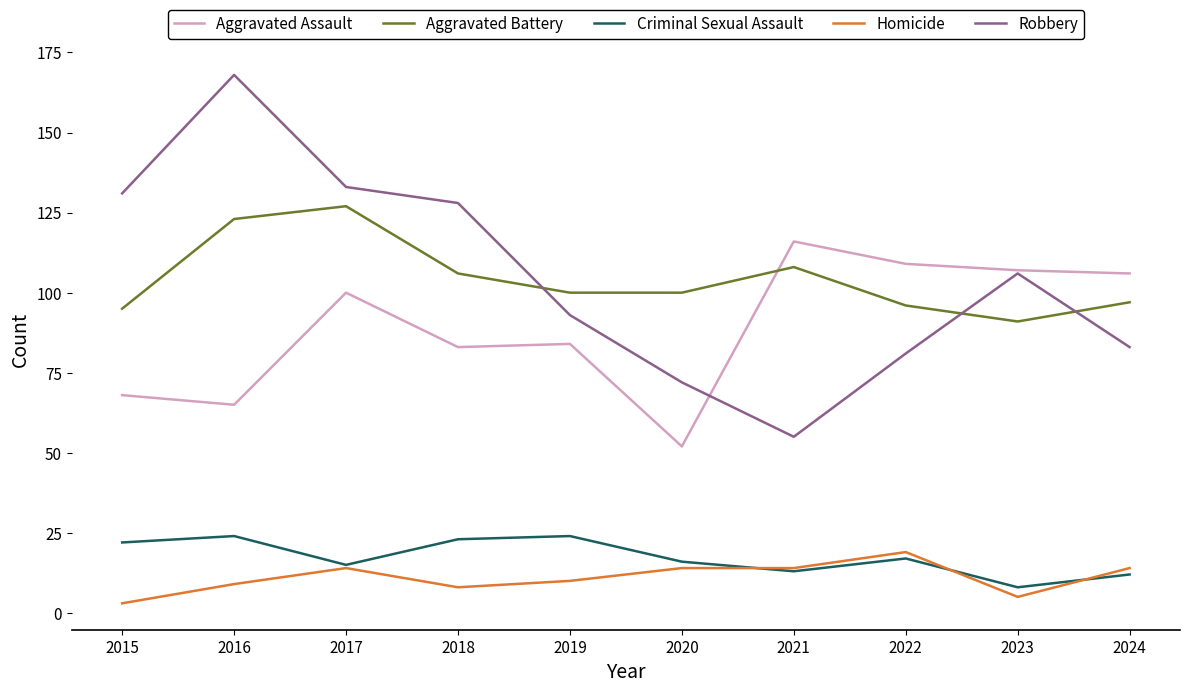

True or false: Homicide and Robbery intersect in this chart.

False